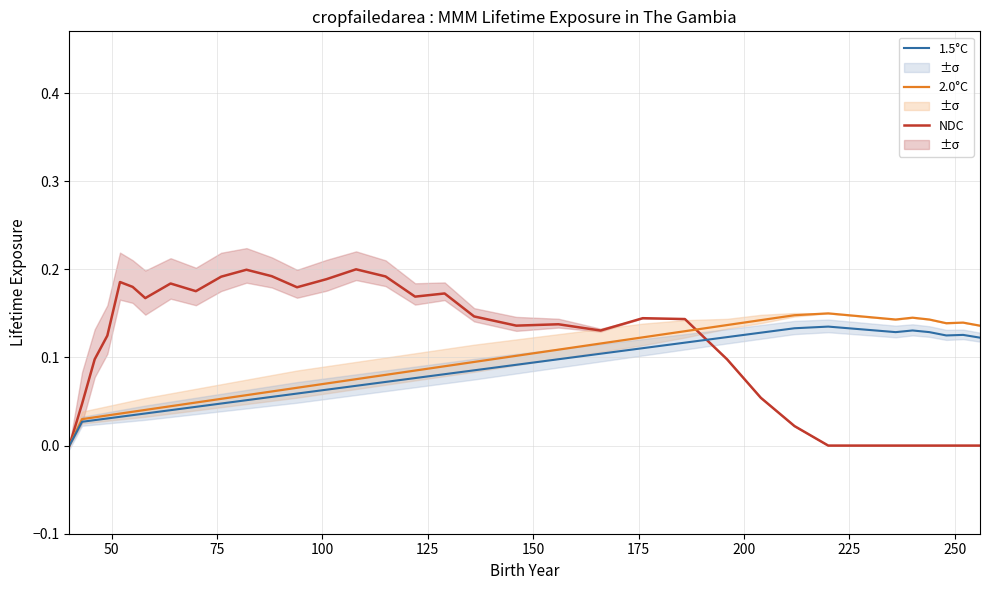

Rank the series by their average value, from highest to lowest.

NDC, 2.0°C, 1.5°C